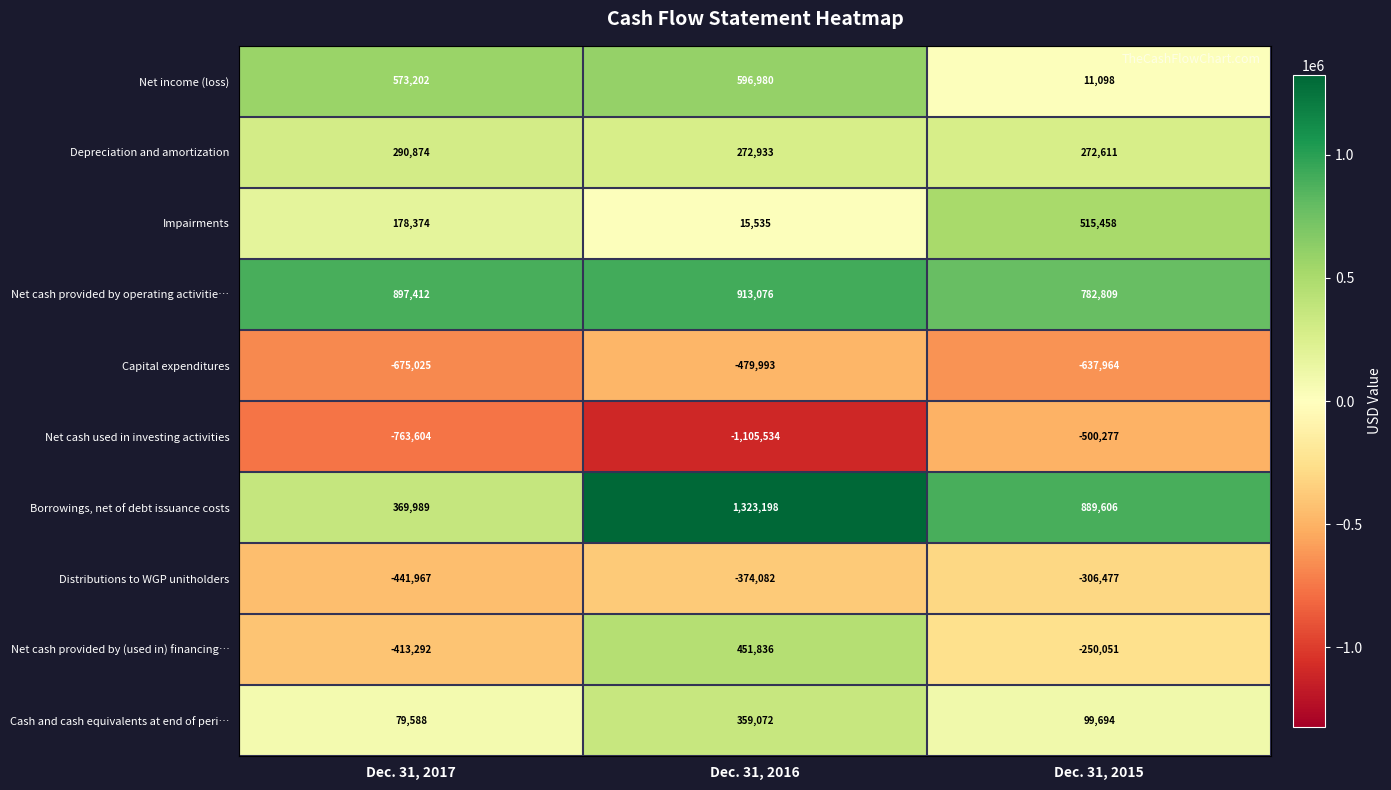

Rank the series by their maximum value, from highest to lowest.

Borrowings, net of debt issuance costs, Net cash provided by operating activitie…, Net income (loss), Impairments, Net cash provided by (used in) financing…, Cash and cash equivalents at end of peri…, Depreciation and amortization, Distributions to WGP unitholders, Capital expenditures, Net cash used in investing activities